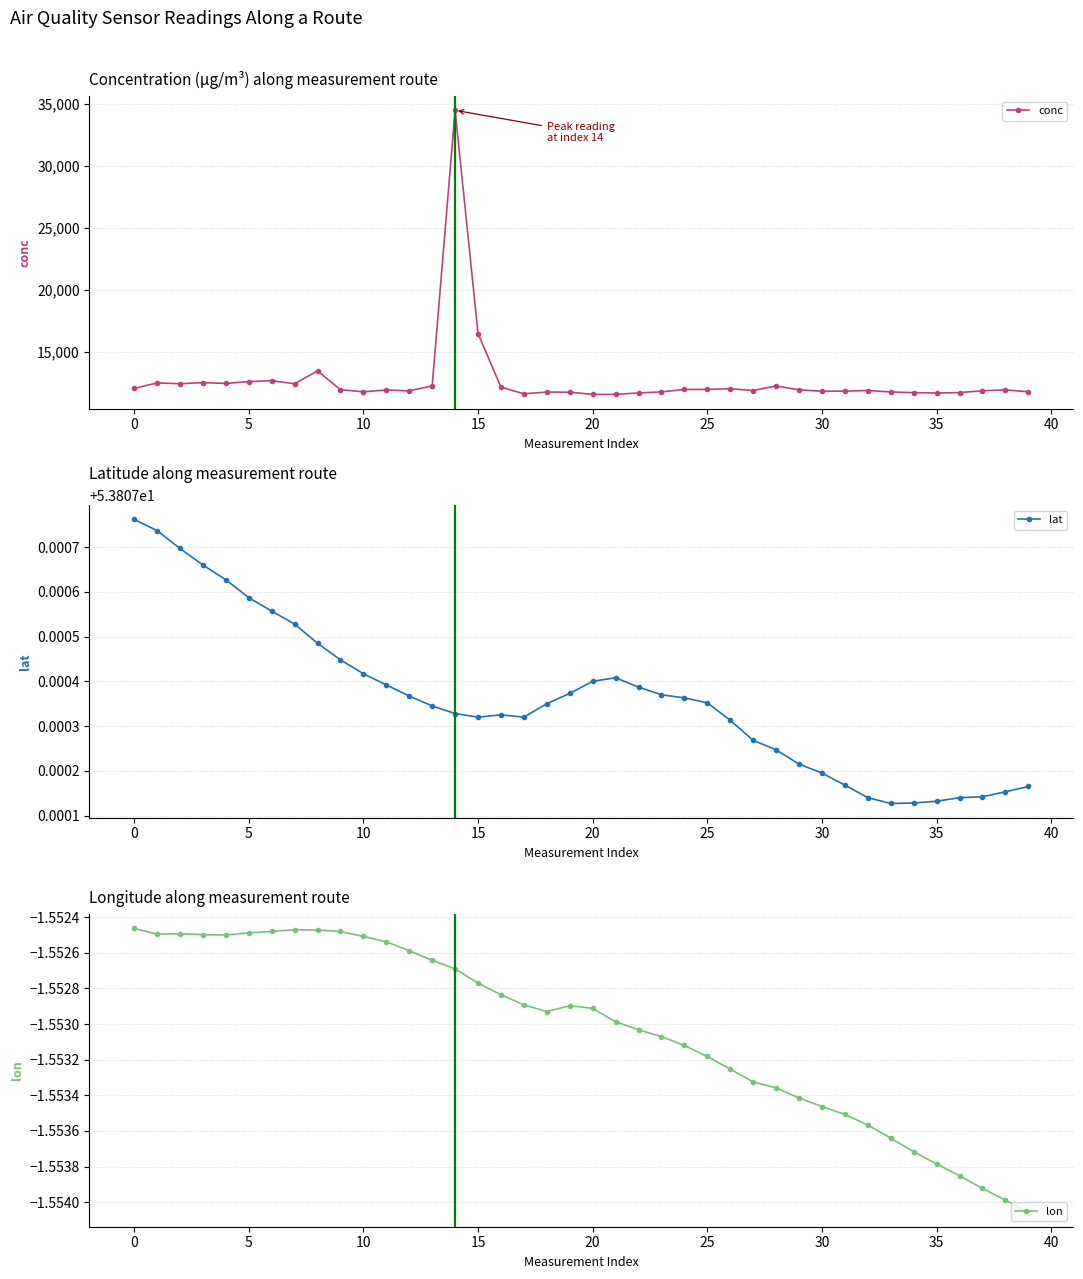

What is the highest value of the conc series?

34499